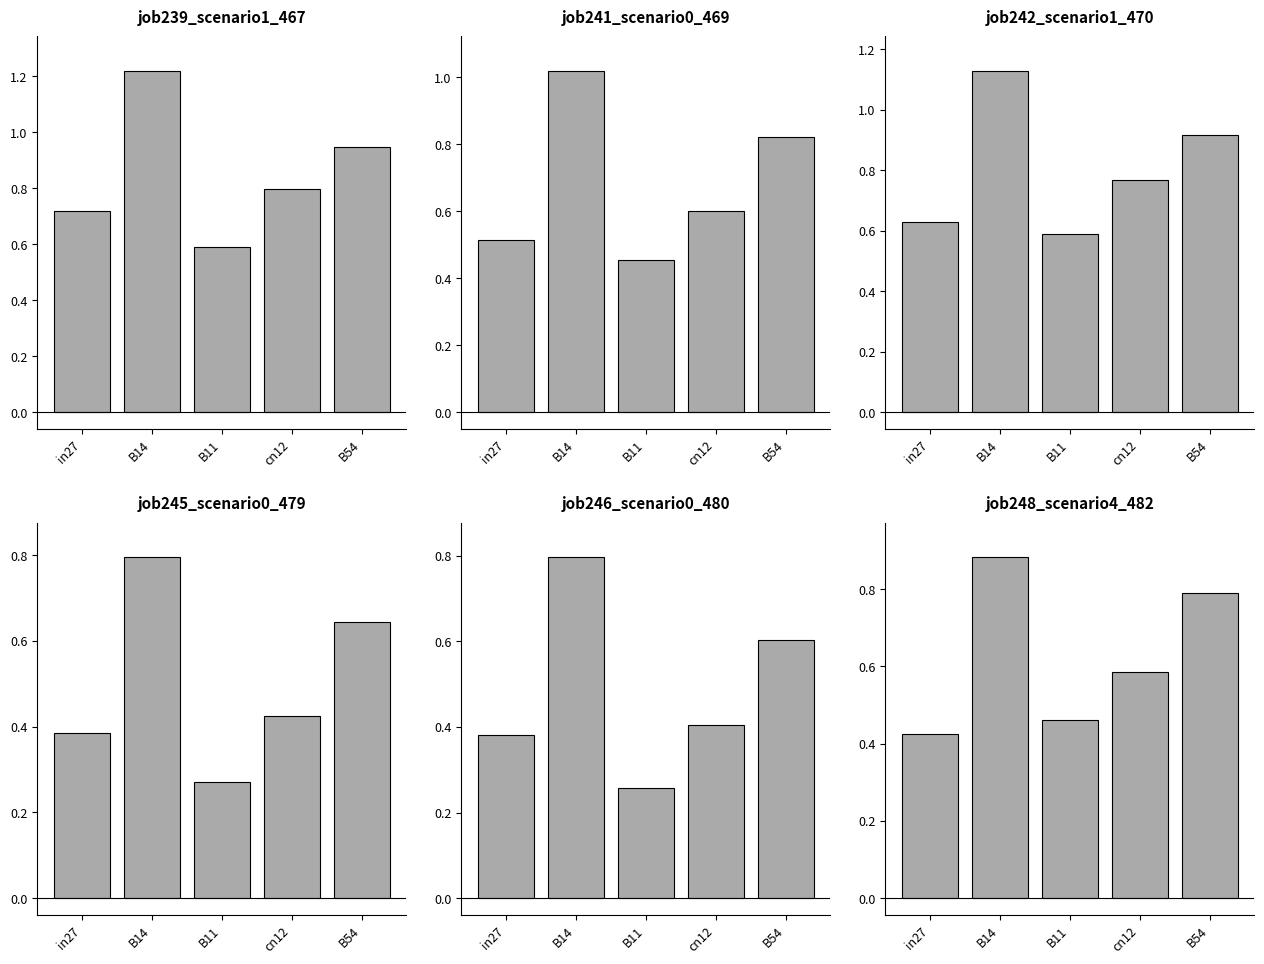

What is the label of the 1st bar from the left?

in27